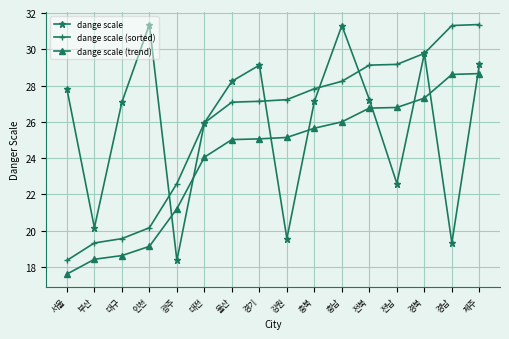

What is the difference between the second highest and second lowest values in the dange scale series?

12.0